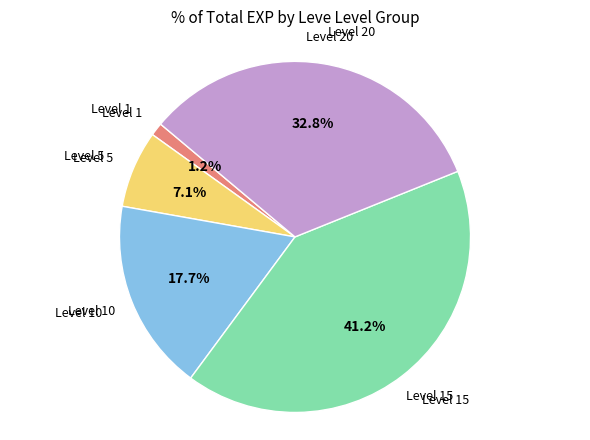

Does Level 5 represent more than half of the total?

No